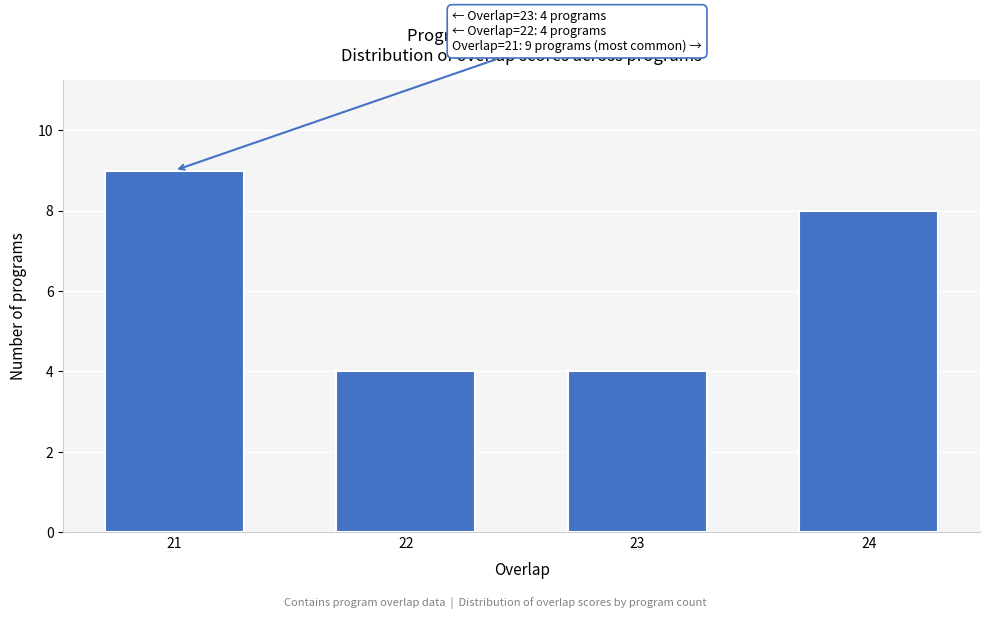

Reading left to right, list all the values displayed in this chart.

9	4	4	8